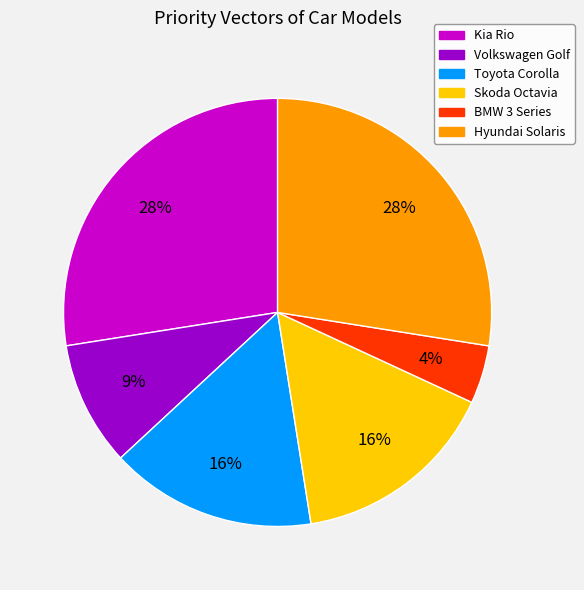

Is Volkswagen Golf the majority of the pie?

No